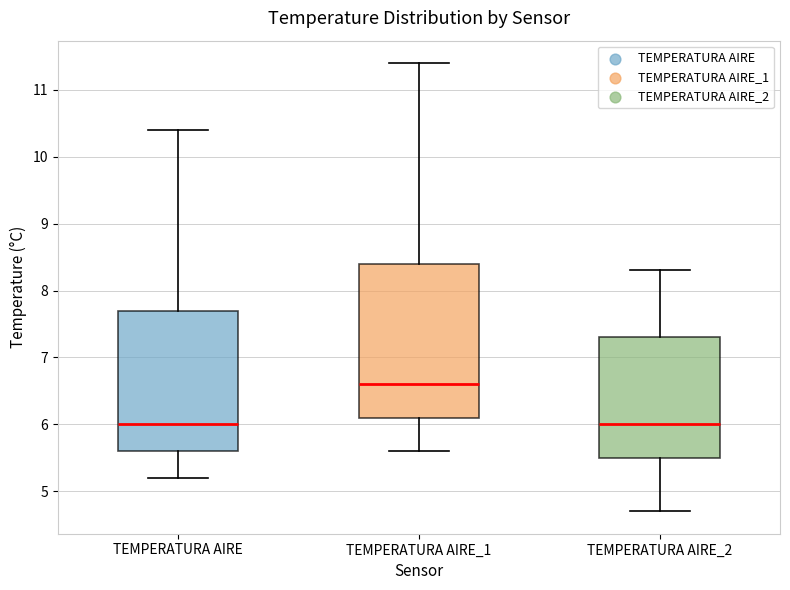

Which box's median line is the highest?

TEMPERATURA AIRE_1